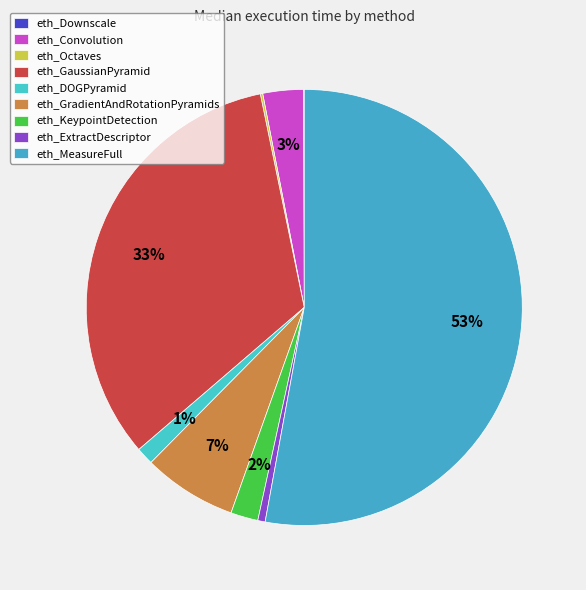

To the nearest percent, what is the difference between the eth_ExtractDescriptor and eth_MeasureFull slice percentages?

52%